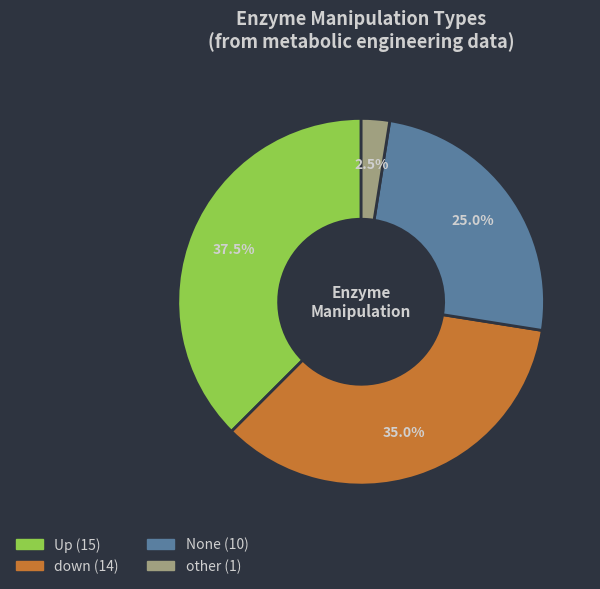

Count the number of slices in the pie.

4